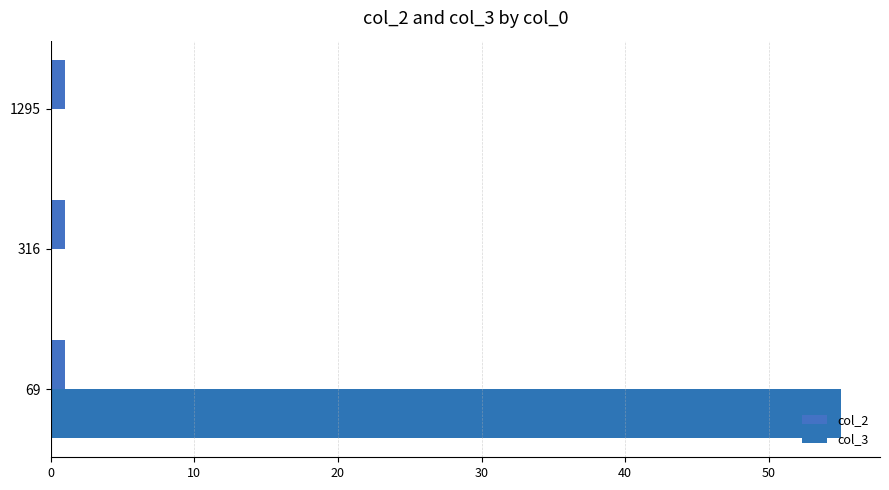

Which series has the largest range (max minus min)?

col_3